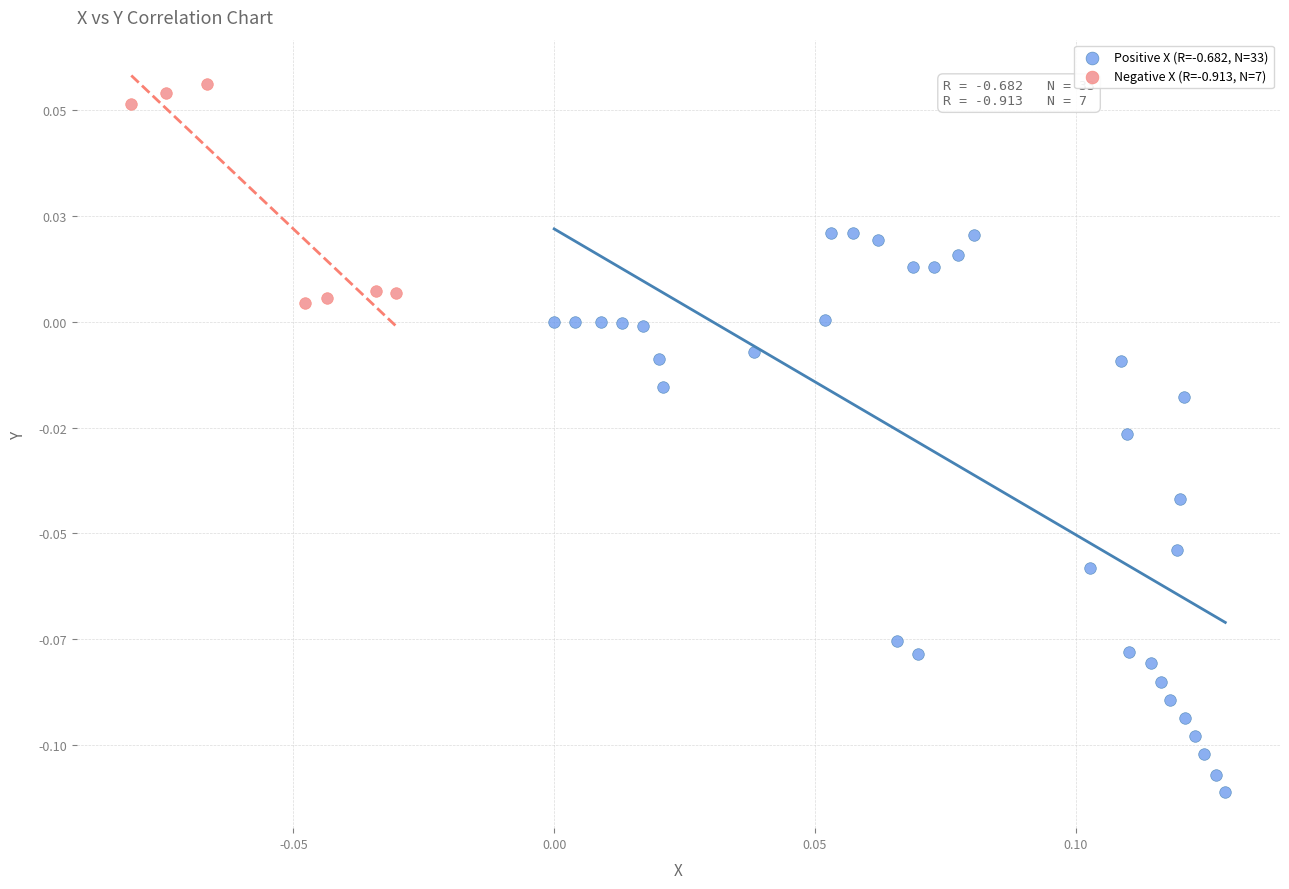

Which series contains the lowest Y value?

Positive X (R=-0.682, N=33)